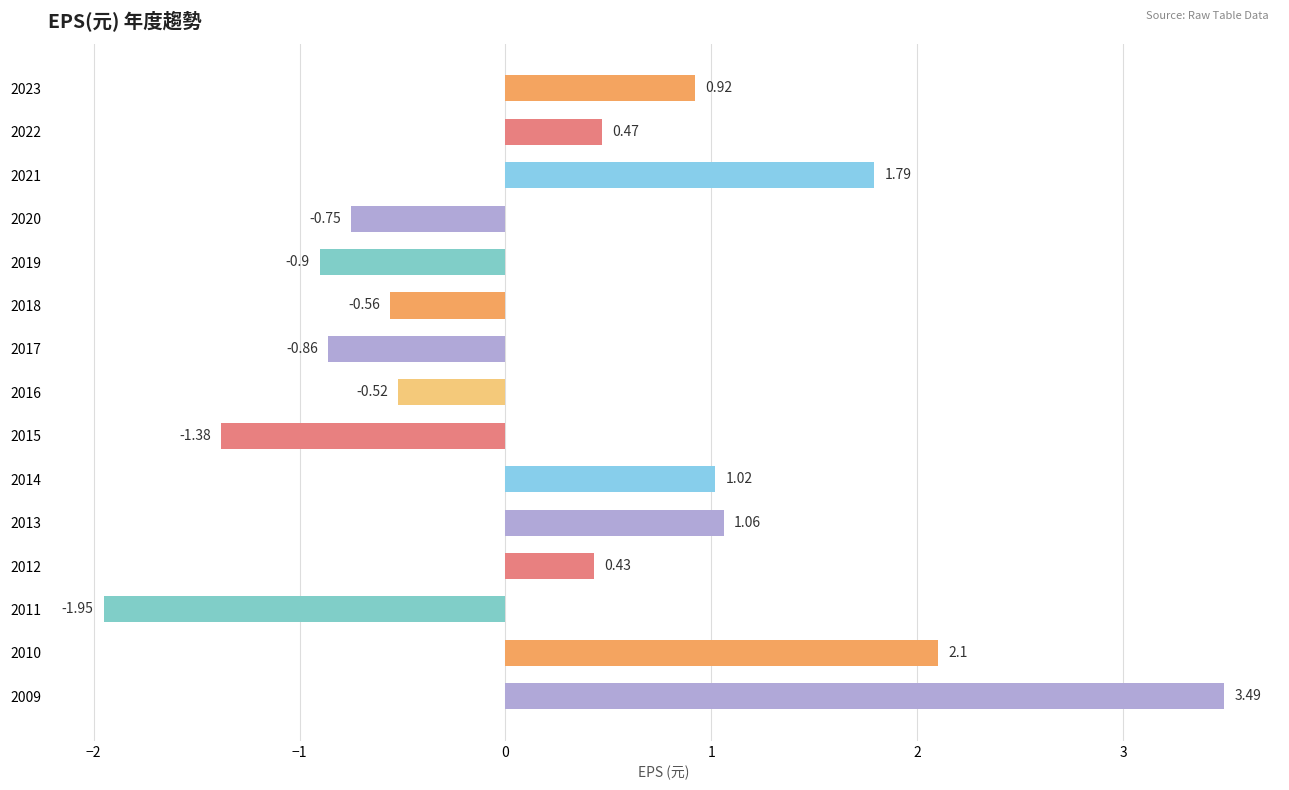

What is the change in value from 2012 to 2013?

+0.6